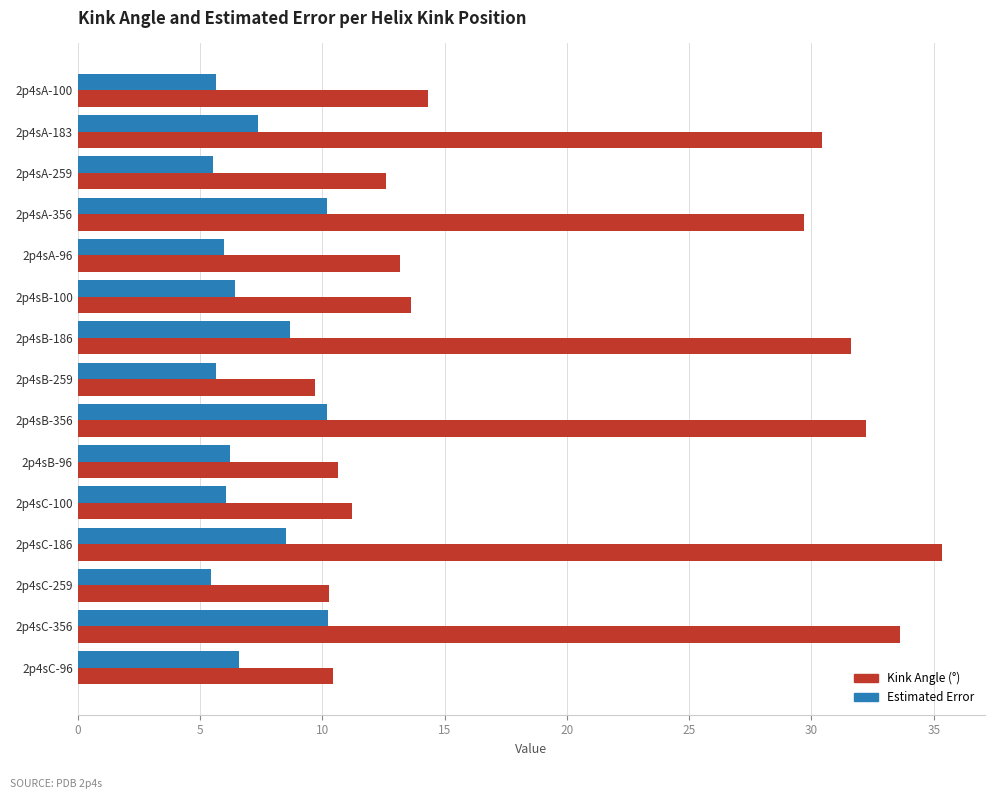

What is the total value across all series at 2p4sA-183?

37.8